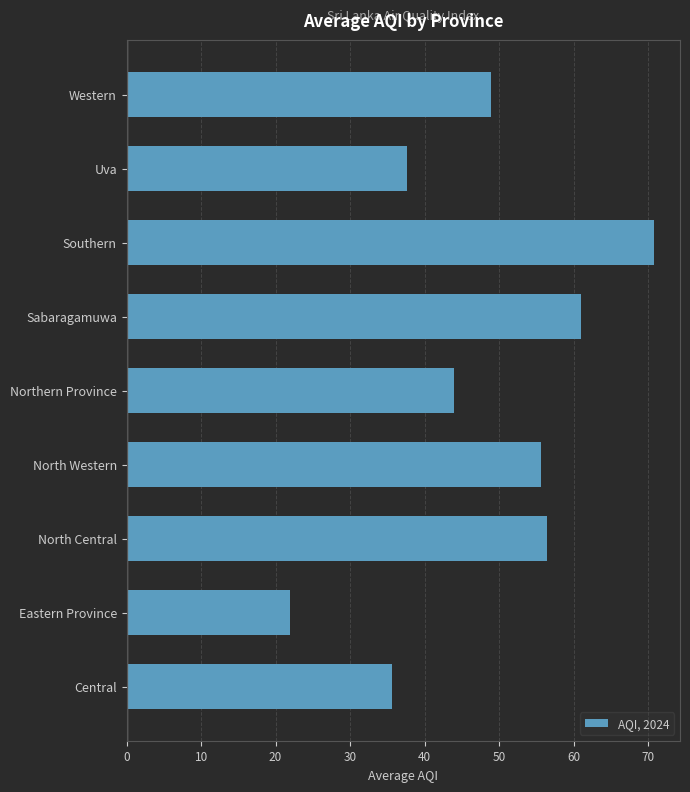

What is the smallest value displayed?

22.0